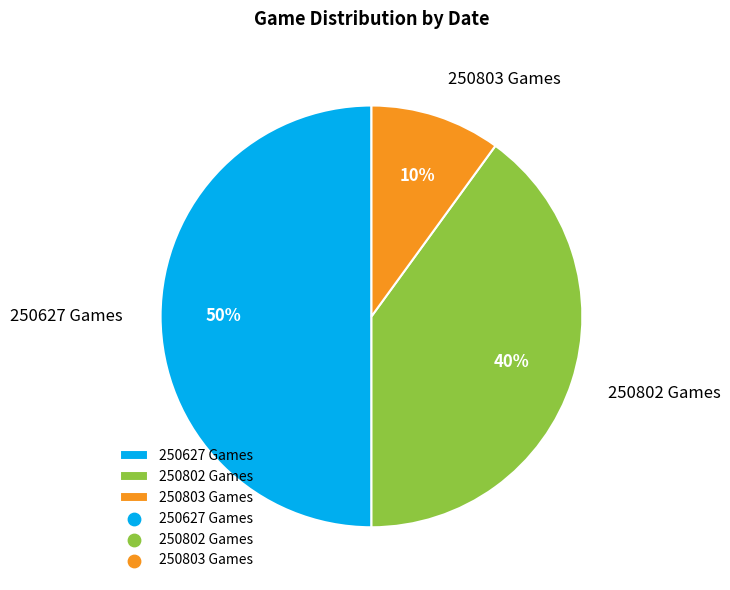

How many segments does this pie chart have?

3